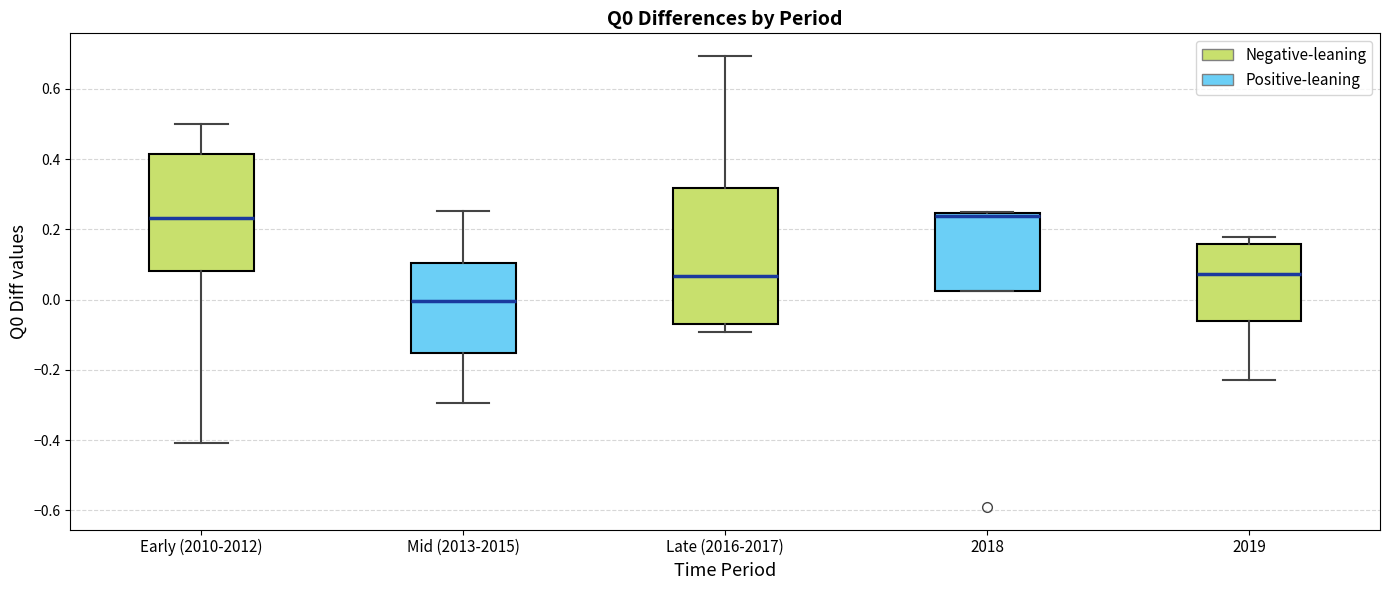

Reading left to right, read every box against the y-axis: the position of its median line, the range the box covers, and the ends of its whiskers. The values are not printed on the chart, so give them approximately, as read against the axis.

Early (2010-2012): median 0.24, box 0.08 to 0.42, whiskers -0.40 to 0.50
Mid (2013-2015): median 0.00, box -0.16 to 0.10, whiskers -0.30 to 0.26
Late (2016-2017): median 0.06, box -0.06 to 0.32, whiskers -0.10 to 0.70
2018: median 0.24 (just below the box's upper edge), box 0.02 to 0.24, whiskers 0.02 to 0.24
2019: median 0.08, box -0.06 to 0.16, whiskers -0.22 to 0.18